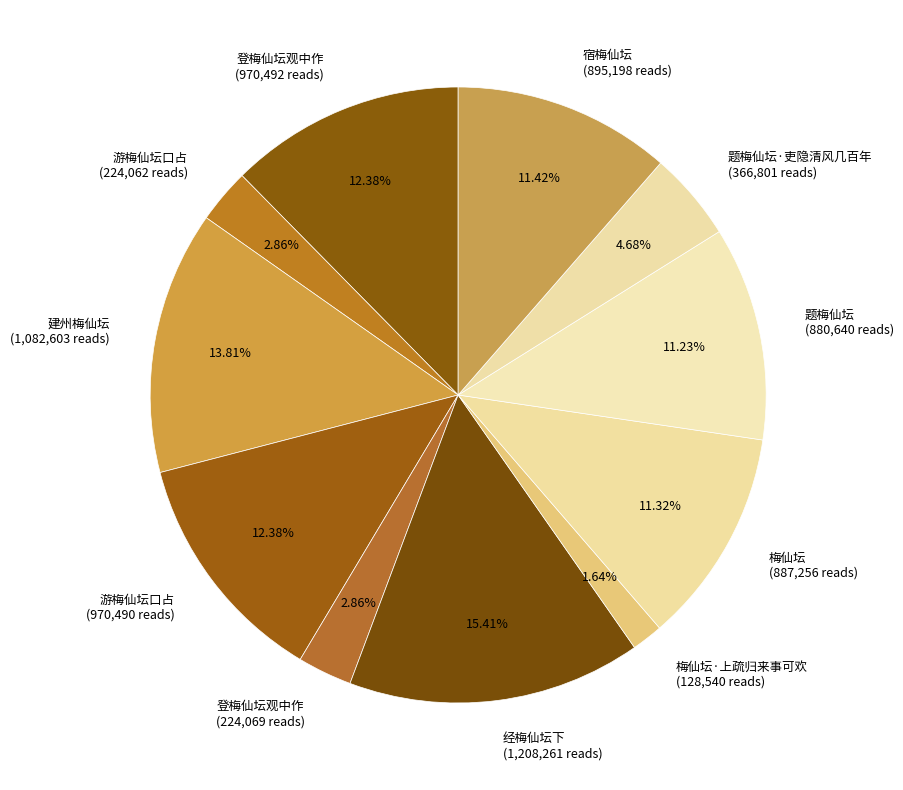

Does any single category account for the majority?

No